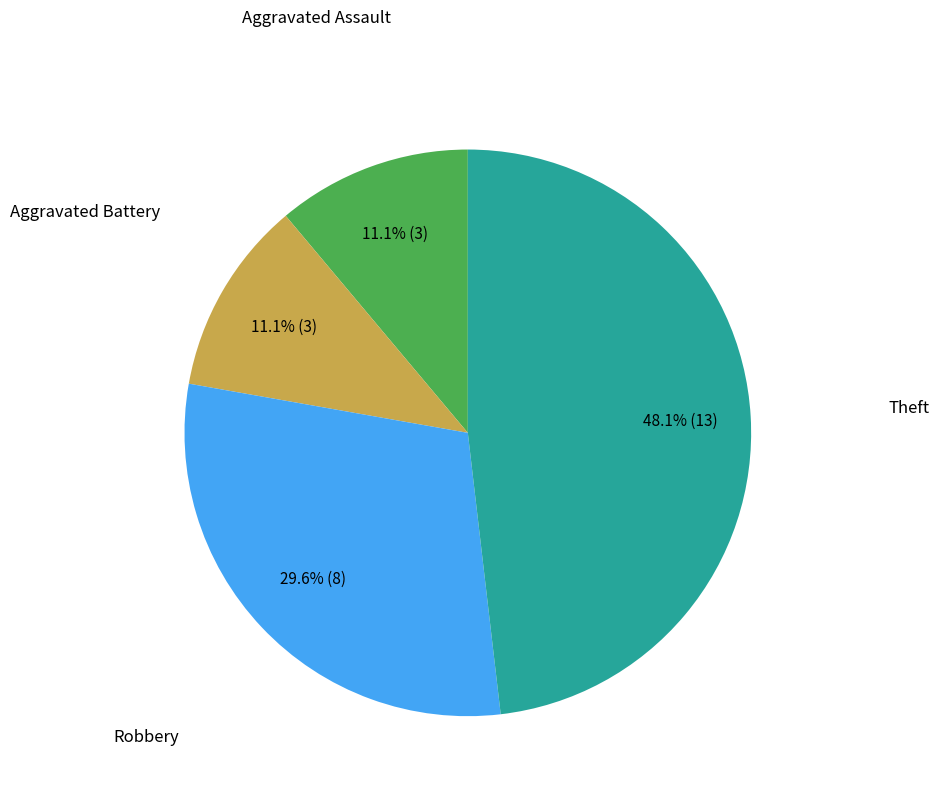

Is there any slice that represents more than half of the pie?

No